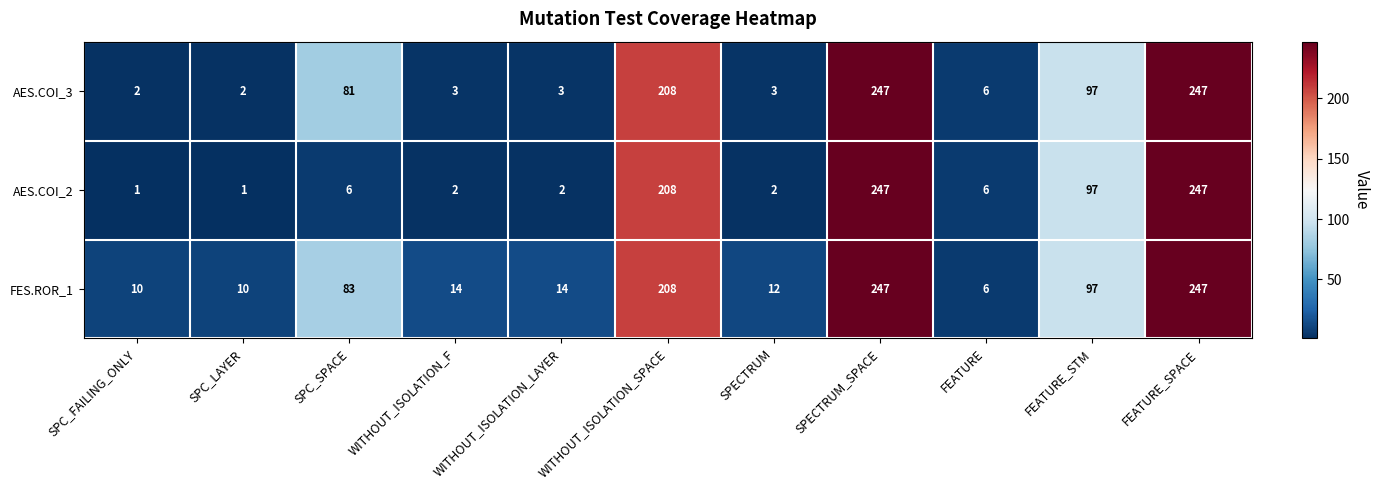

At which label is AES.COI_2 closest to 124?

FEATURE_STM